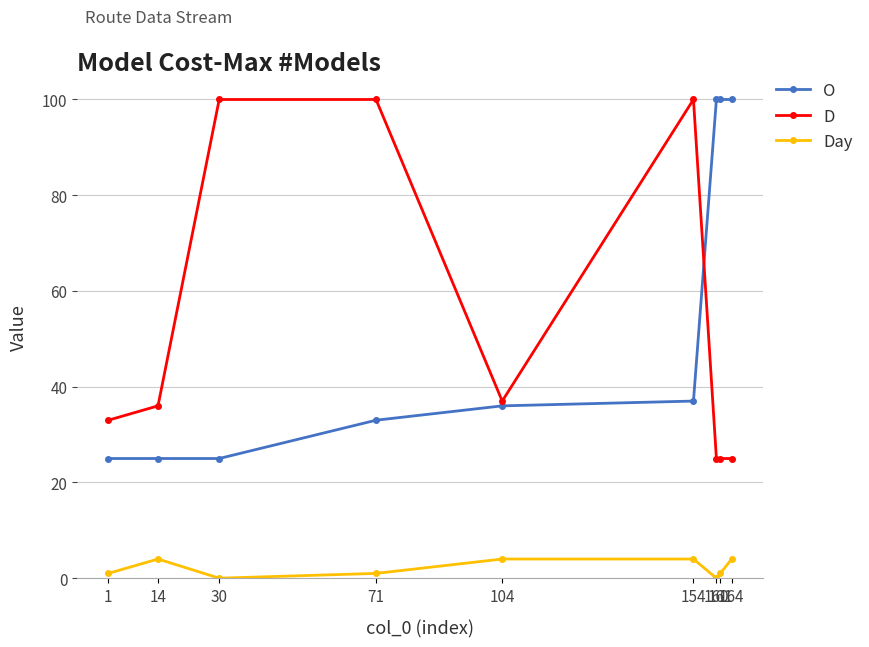

What is the total value across all series at 154?

141